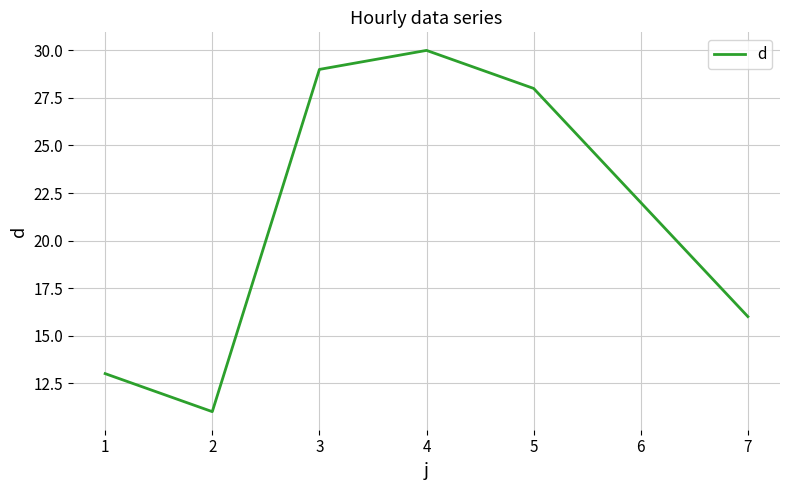

Count the number of categories in the chart.

7